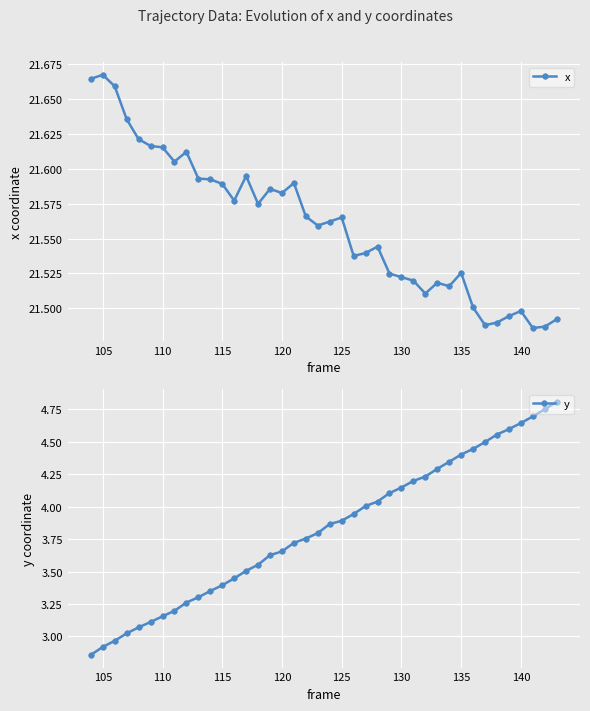

Count the x values in the range 21 to 22.

40